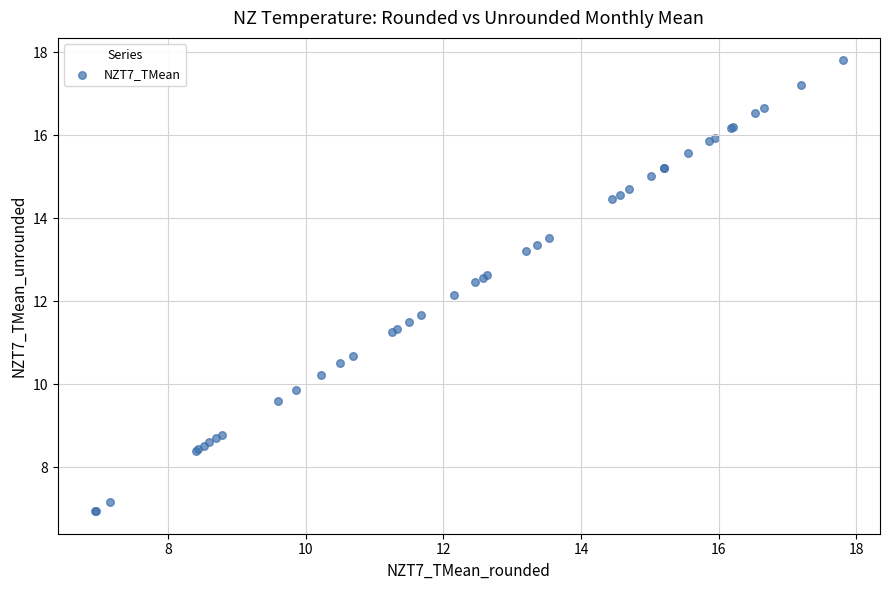

What Y value in the scatter plot is closest to 12?

12.2